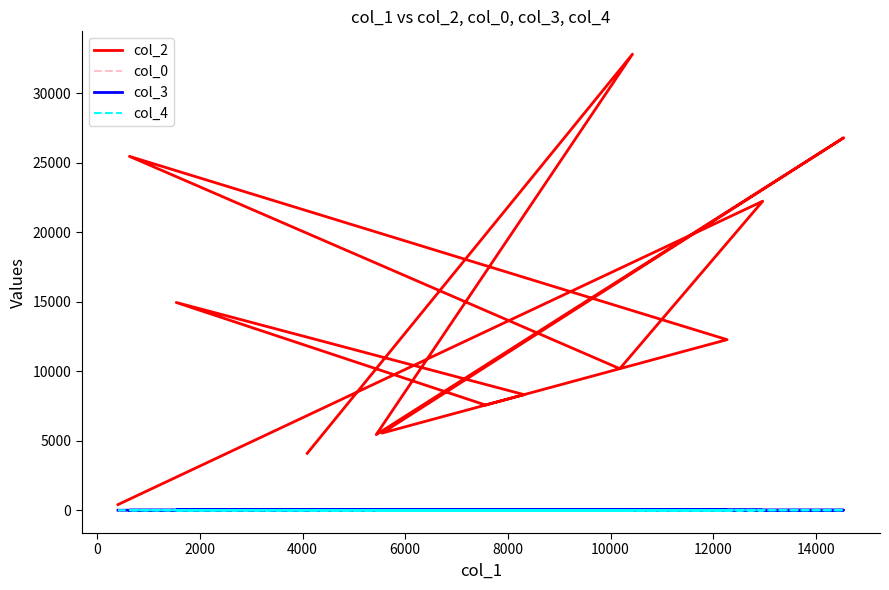

How many series are shown in this chart?

4